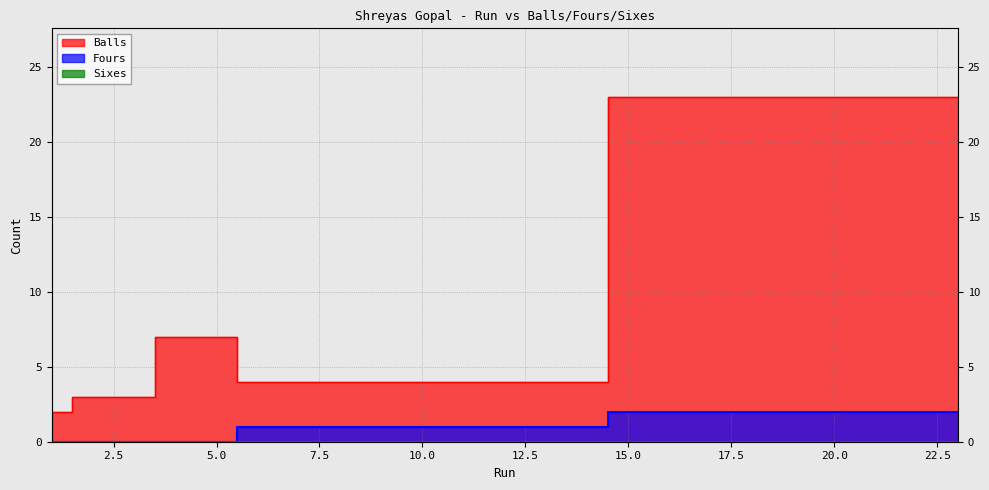

The value of Balls at 2 is 3. True or false?

True